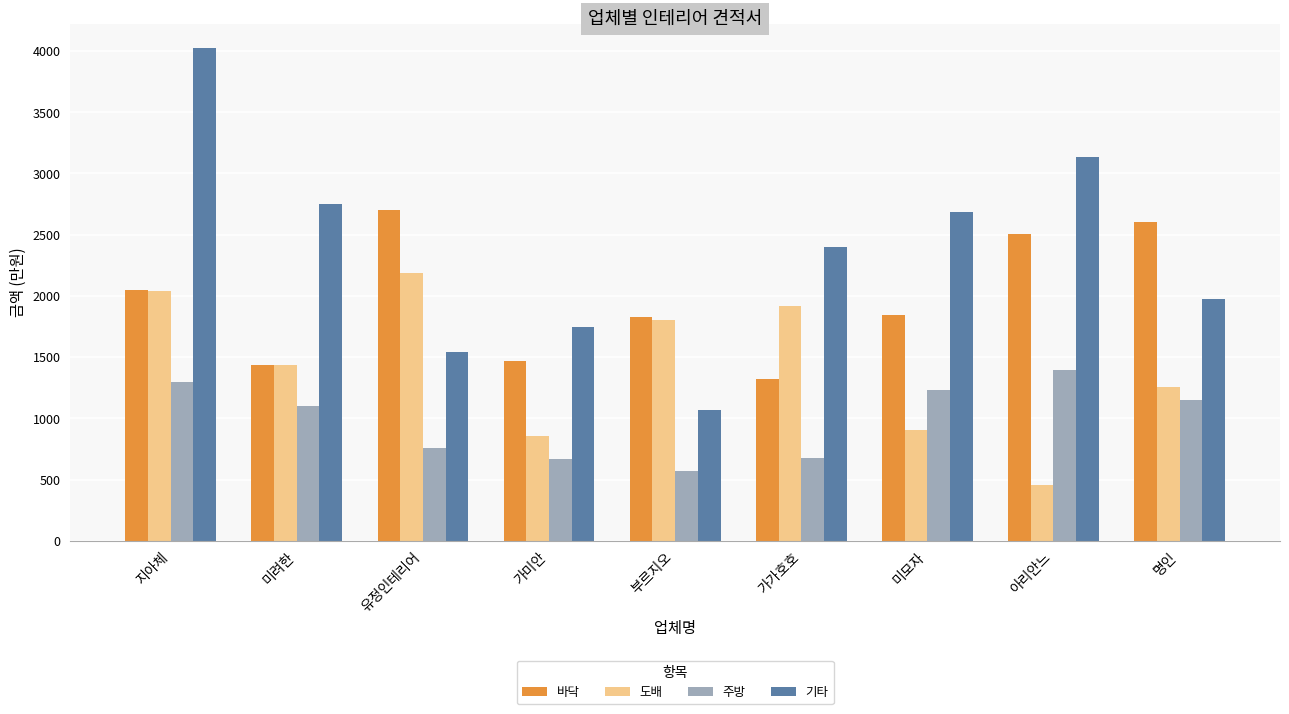

Does the chart contain any negative values?

No